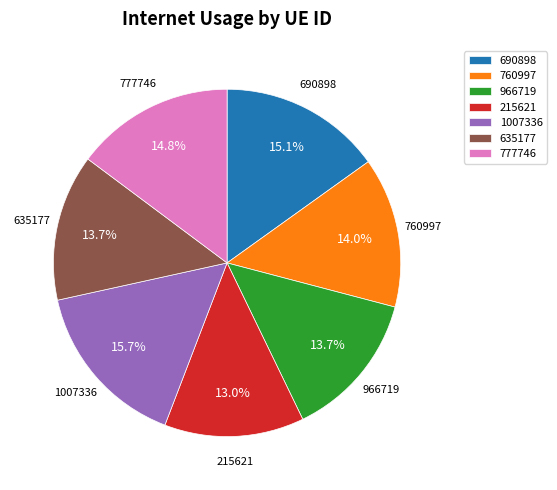

Count the number of slices in the pie.

7